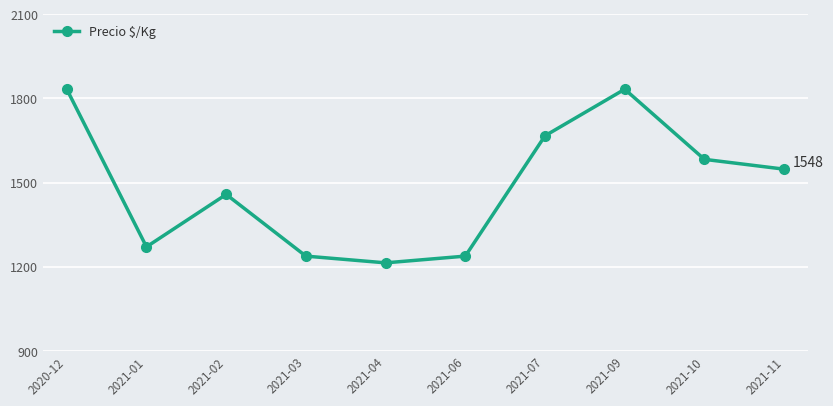

The value at 2021-03 is 1782. True or false?

False